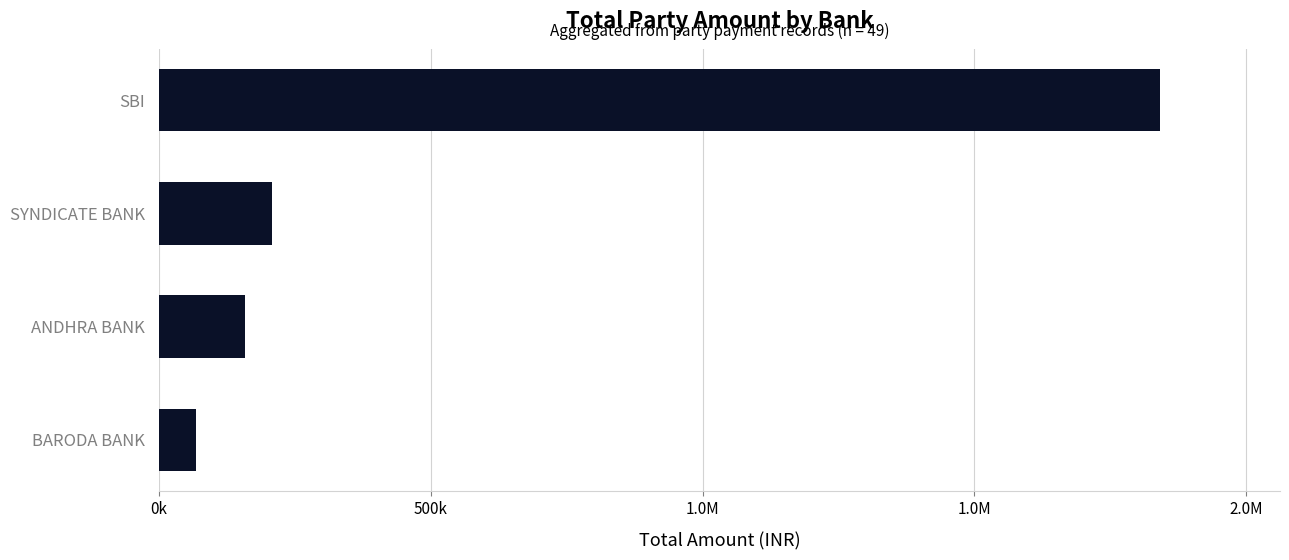

Does the chart contain any negative values?

No